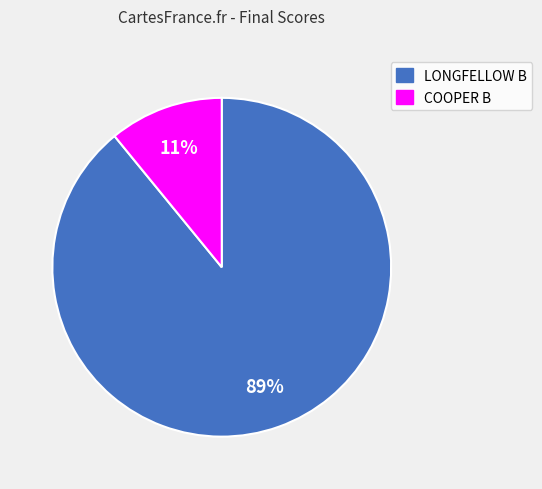

To the nearest percent, what portion does LONGFELLOW B represent?

89%